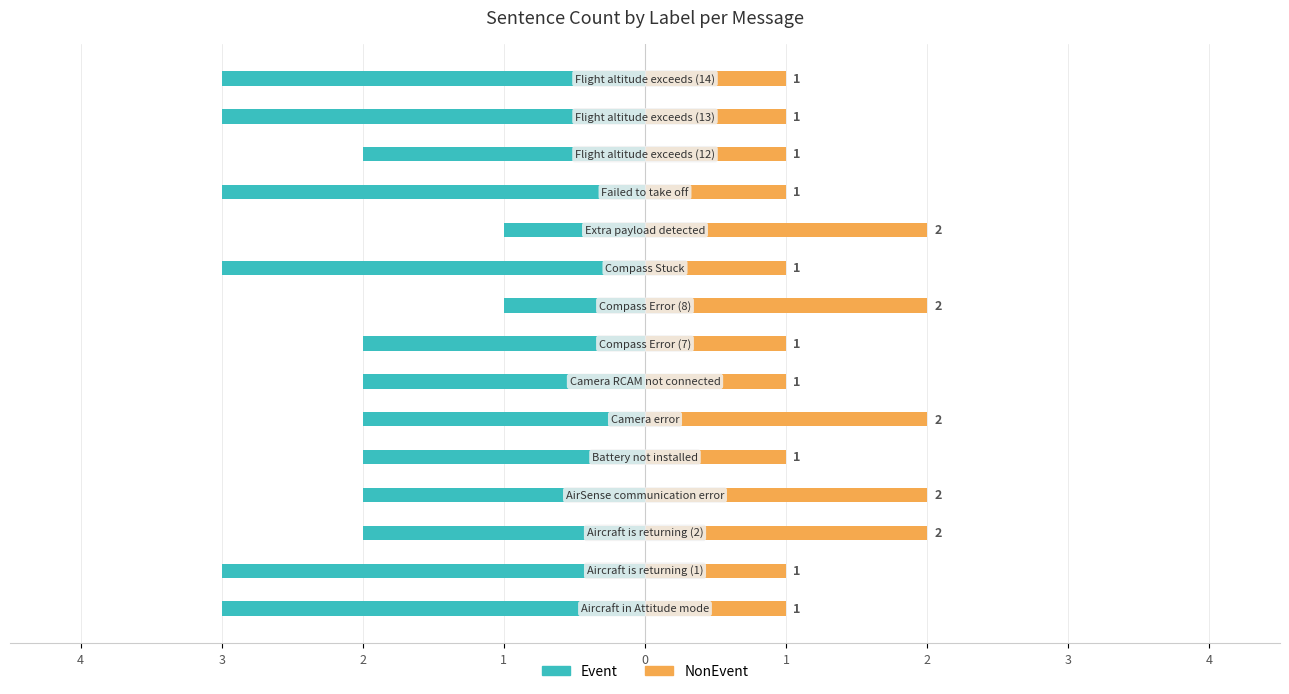

Between 9 and 2, which is larger?

9